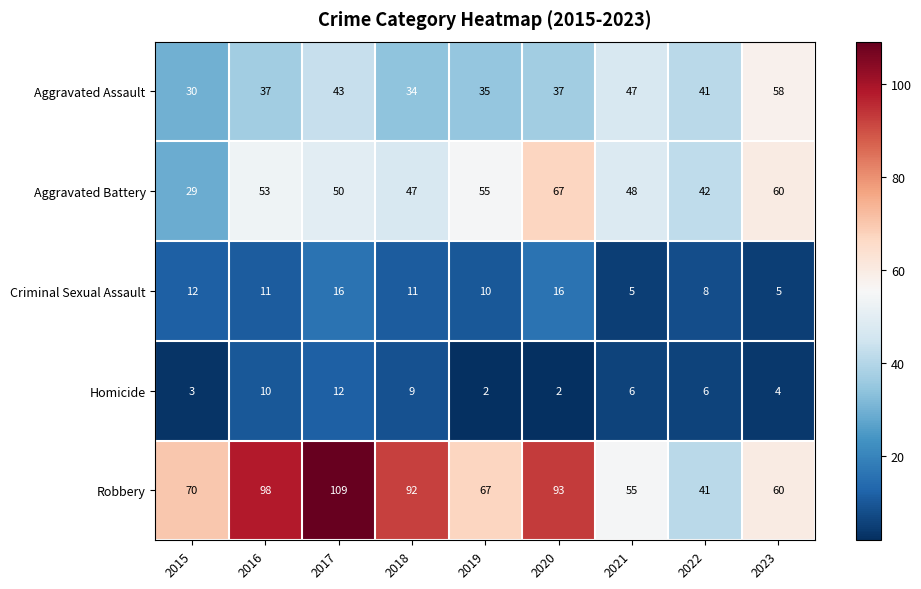

What is the approximate value of Aggravated Assault at 2019, to the nearest 10?

40